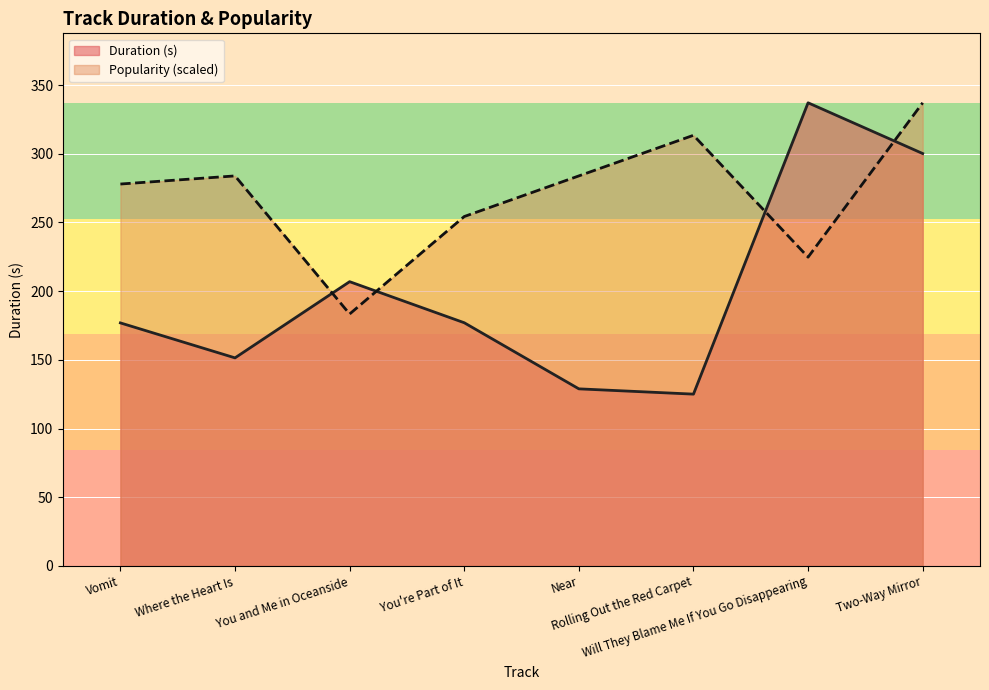

The value of Duration (s) at Near is 128.9. True or false?

True